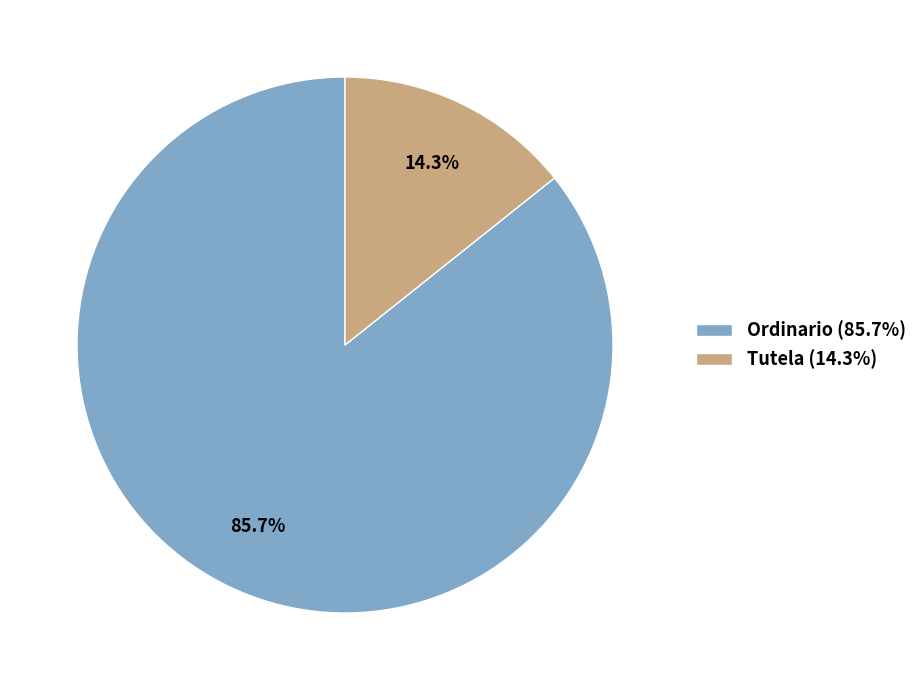

How many segments does this pie chart have?

2